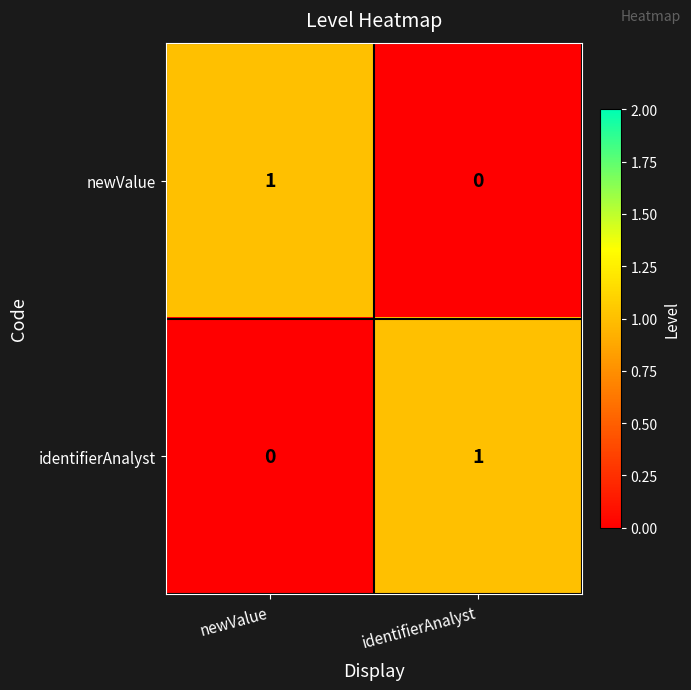

Rank the series at identifierAnalyst from lowest to highest value.

newValue, identifierAnalyst